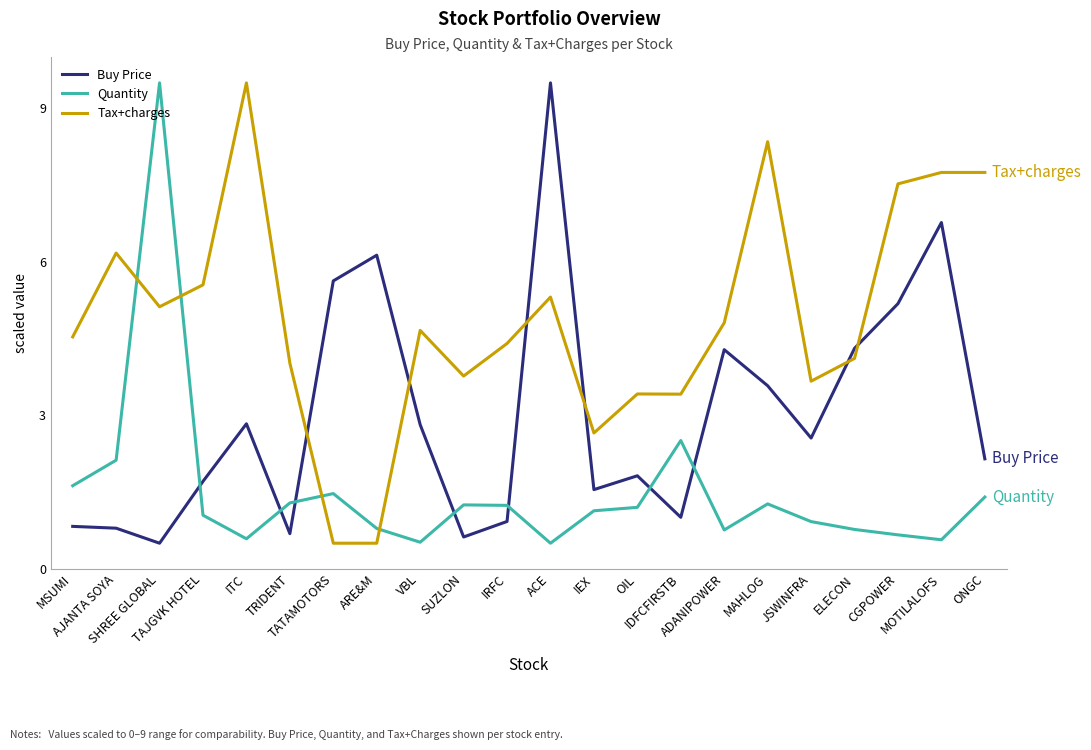

What is the lowest value of the Tax+charges series?

0.5